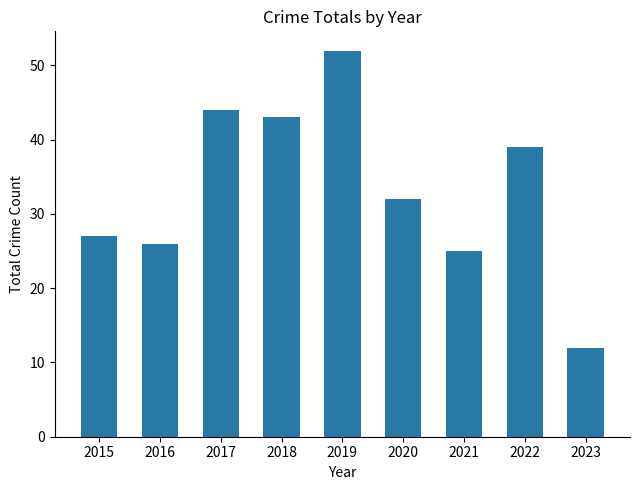

How many bars are there in total?

9